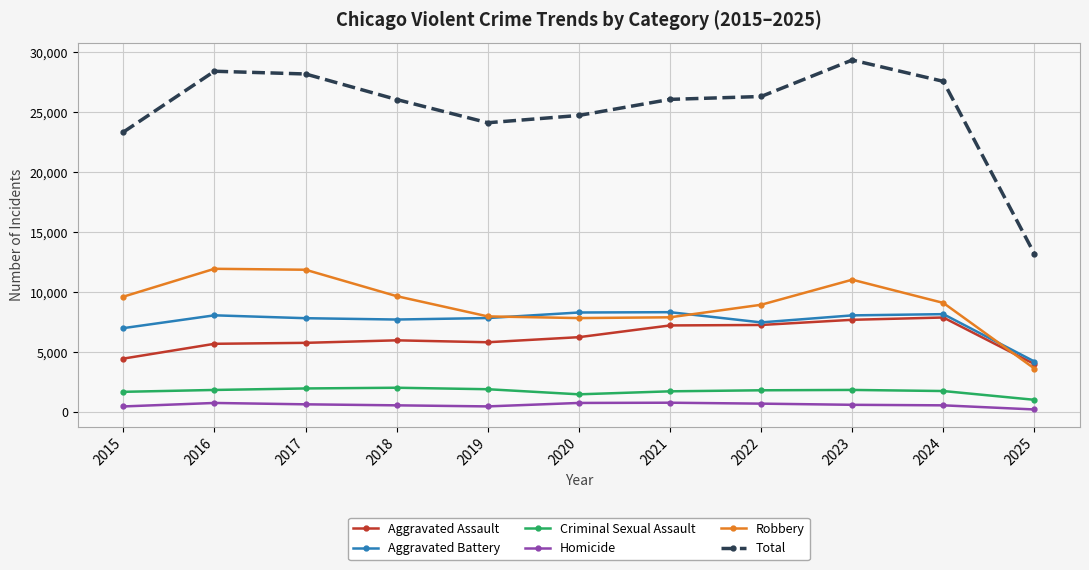

Which category has the highest value across all series?

2023